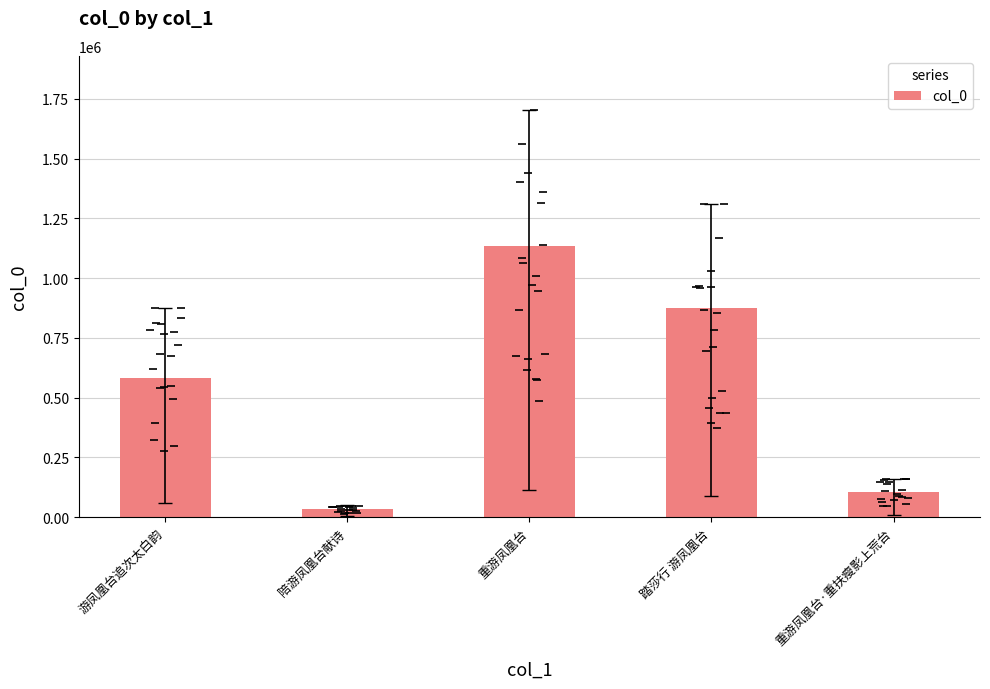

What is the change in value from 游凤凰台追次太白韵 to 重游凤凰台·重扶瘦影上荒台?

-476933